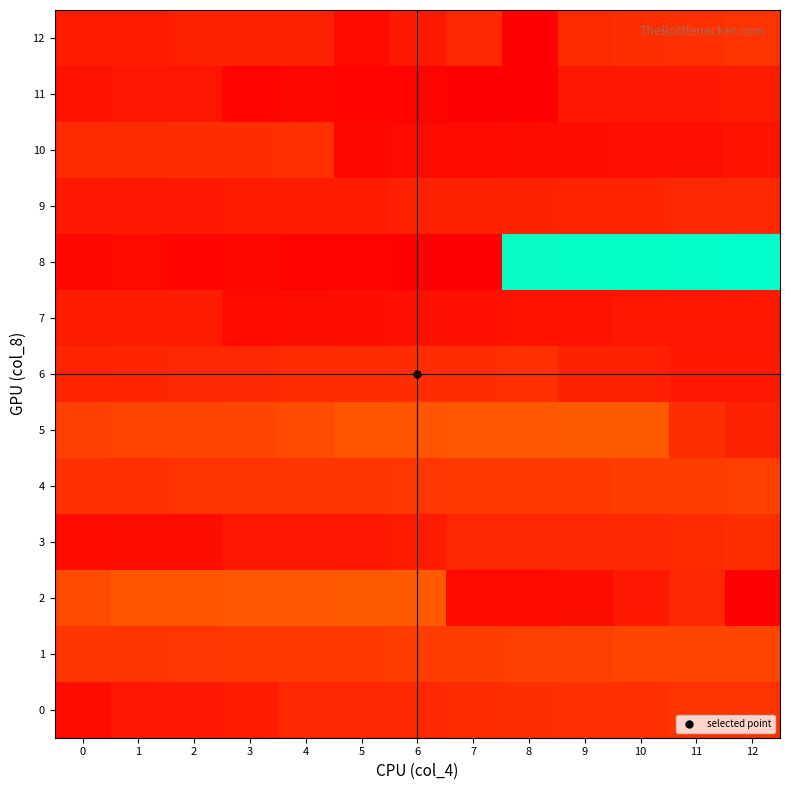

Reading right to left, extract all data points from this chart.

0: 12=138779536	11=138267552	10=131426736	9=130609872	8=127495640	7=113404264	6=110573968	5=110444400	4=108153832	3=76312808	2=72800120	1=67927080	0=37751496
1: 12=185918440	11=183948208	10=183794512	9=170797024	8=167538136	7=166876520	6=163760312	5=152750560	4=152177008	3=151685216	2=143834464	1=142165664	0=140665856
2: 12=10135464	11=108656064	10=73586360	9=35772168	8=34884144	7=34111264	6=240283016	5=236964960	4=232905112	3=229240120	2=225521552	1=225420688	0=200785432
3: 12=127495640	11=113404264	10=110573968	9=110444400	8=108656064	7=108153832	6=76312808	5=73586360	4=72800120	3=67927080	2=37751496	1=35772168	0=34111264
4: 12=167538136	11=166876520	10=163760312	9=152750560	8=152177008	7=151685216	6=143834464	5=142165664	4=140665856	3=138779536	2=138267552	1=131426736	0=130609872
5: 12=95685486	11=124485304	10=240283016	9=236964960	8=232905112	7=229240120	6=225521552	5=225420688	4=200785432	3=185918440	2=183948208	1=183794512	0=170797024
6: 12=72151654	11=70355539	10=92114323	9=90185962	8=130390949	7=123954235	6=122150109	5=118292652	4=116135959	3=109904679	2=107593792	1=103510090	0=99283249
7: 12=66792797	11=65035908	10=59812539	9=57206456	8=52844891	7=45446283	6=43402512	5=39302168	4=37058114	3=30883812	2=81499567	1=79683226	0=75470892
8: 12=998268968	11=994202573	10=989291196	9=987150310	8=983345632	7=3864168	6=5802658	5=13560515	4=11713731	3=19499231	2=17422158	1=27432910	0=25820559
9: 12=109904679	11=107593792	10=103510090	9=99283249	8=95685486	7=92114323	6=90185962	5=81499567	4=79683226	3=75470892	2=72151654	1=70355539	0=66792797
10: 12=52844891	11=45446283	10=43402512	9=39302168	8=37058114	7=30883812	6=27432910	5=25820559	4=130390949	3=123954235	2=122150109	1=118292652	0=116135959
11: 12=75470892	11=72151654	10=70355539	9=66792797	8=3864168	7=5802658	6=13560515	5=11713731	4=19499231	3=17422158	2=65035908	1=59812539	0=57206456
12: 12=138267552	11=131426736	10=127495640	9=113404264	8=10135464	7=108656064	6=73586360	5=34884144	4=95685486	3=92114323	2=90185962	1=81499567	0=79683226